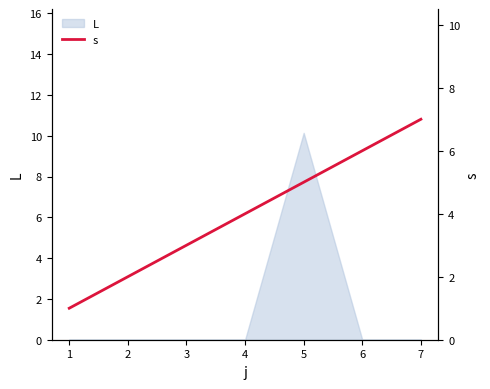

What is the difference between the maximum and minimum values?

6